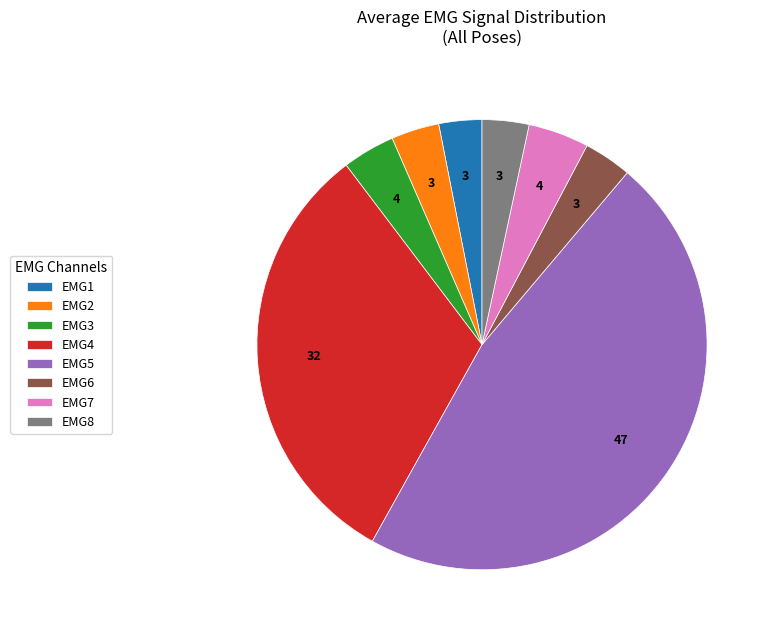

Does EMG1 account for over 50% of the chart?

No